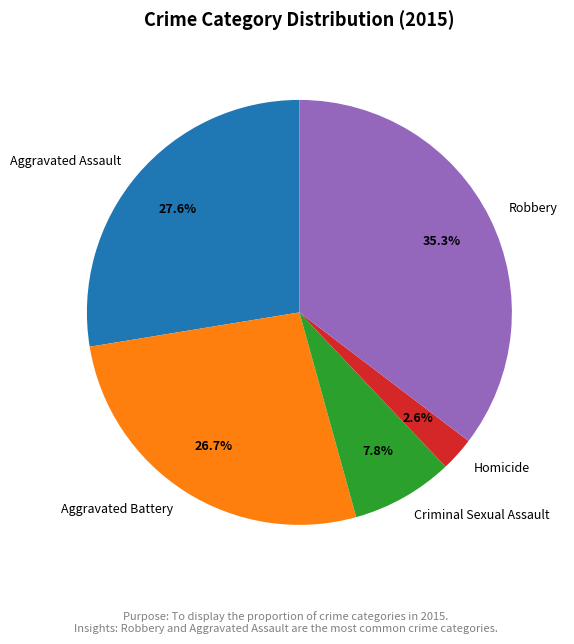

What portion of the pie excludes Robbery?

64.7%